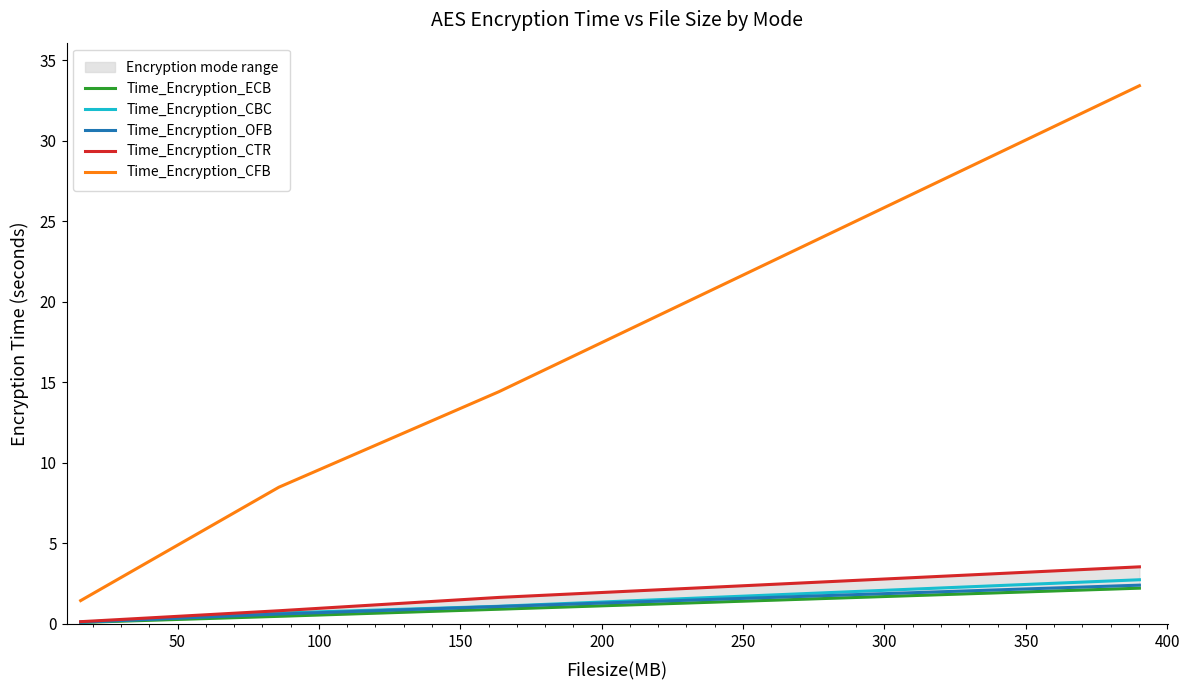

Count the number of data series in this chart.

5